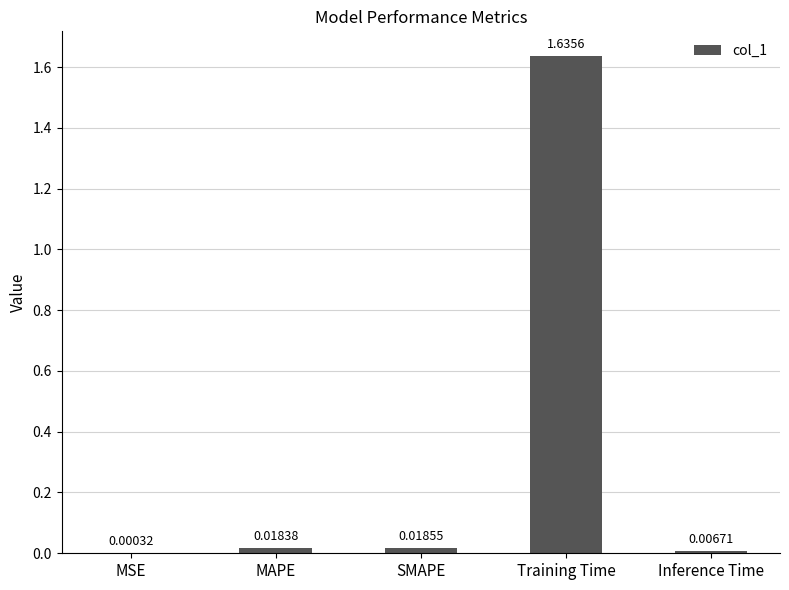

What is the change in value from MAPE to Training Time?

+1.6